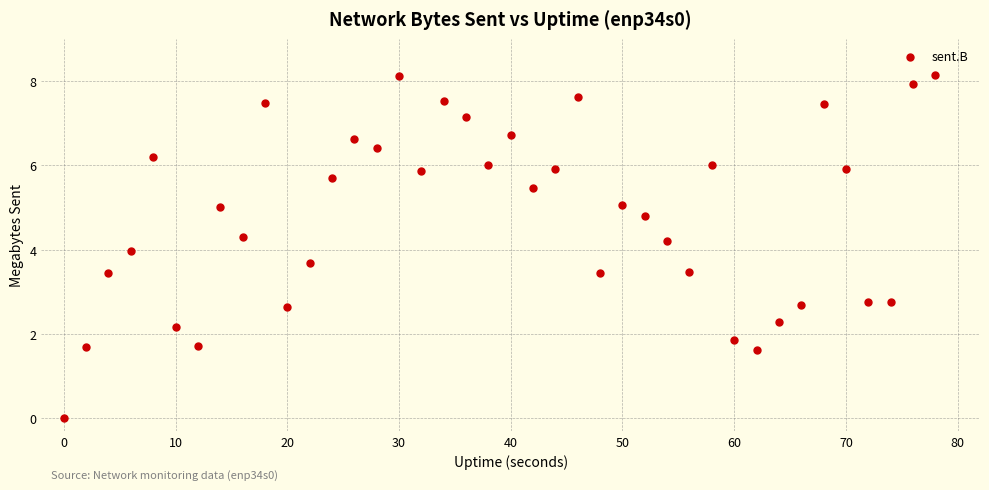

What is the range of X values (max minus min)?

78.0